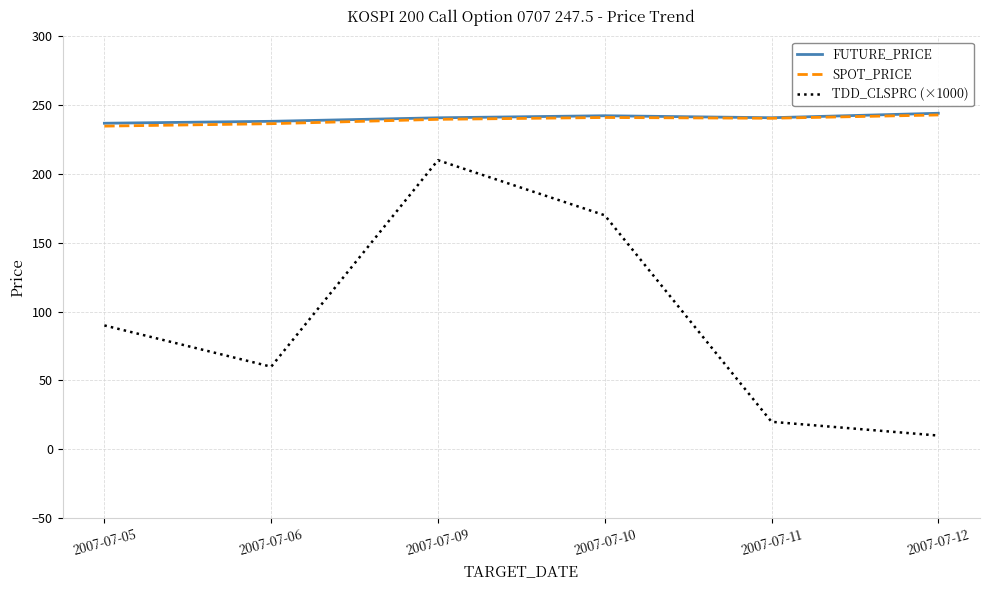

What is the difference between the second highest and minimum values in the SPOT_PRICE series?

6.3